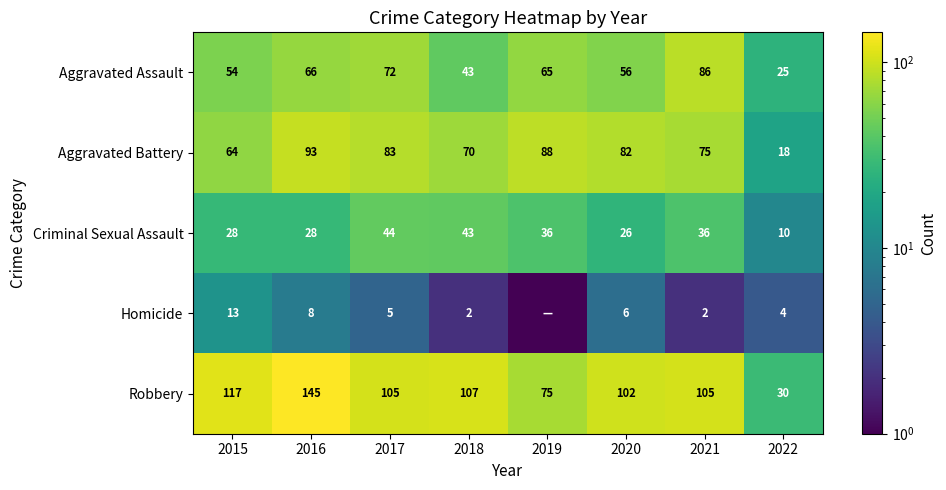

Rank the categories by Aggravated Assault value from highest to lowest.

2021, 2017, 2016, 2019, 2020, 2015, 2018, 2022